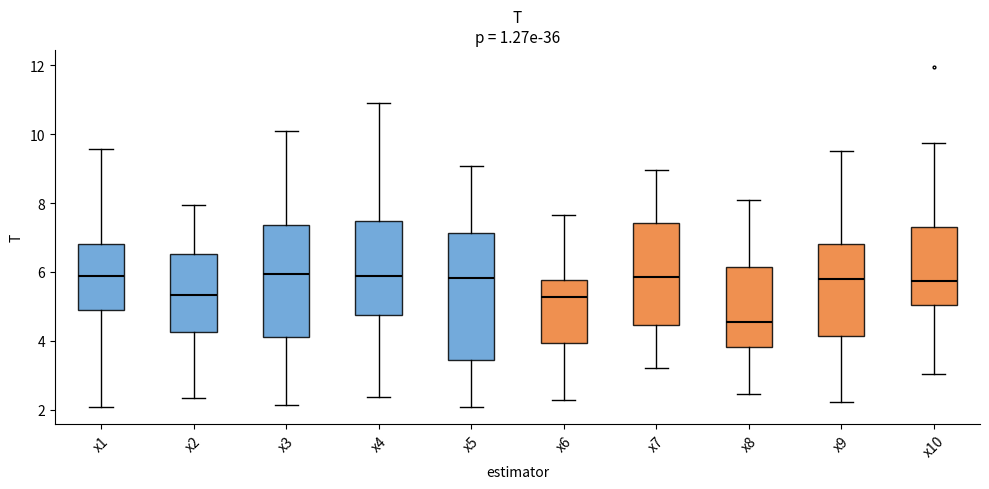

Where does the lower whisker of the box for x10 end on the y-axis? The values are not printed on the chart, so give them approximately, as read against the axis.

3.0